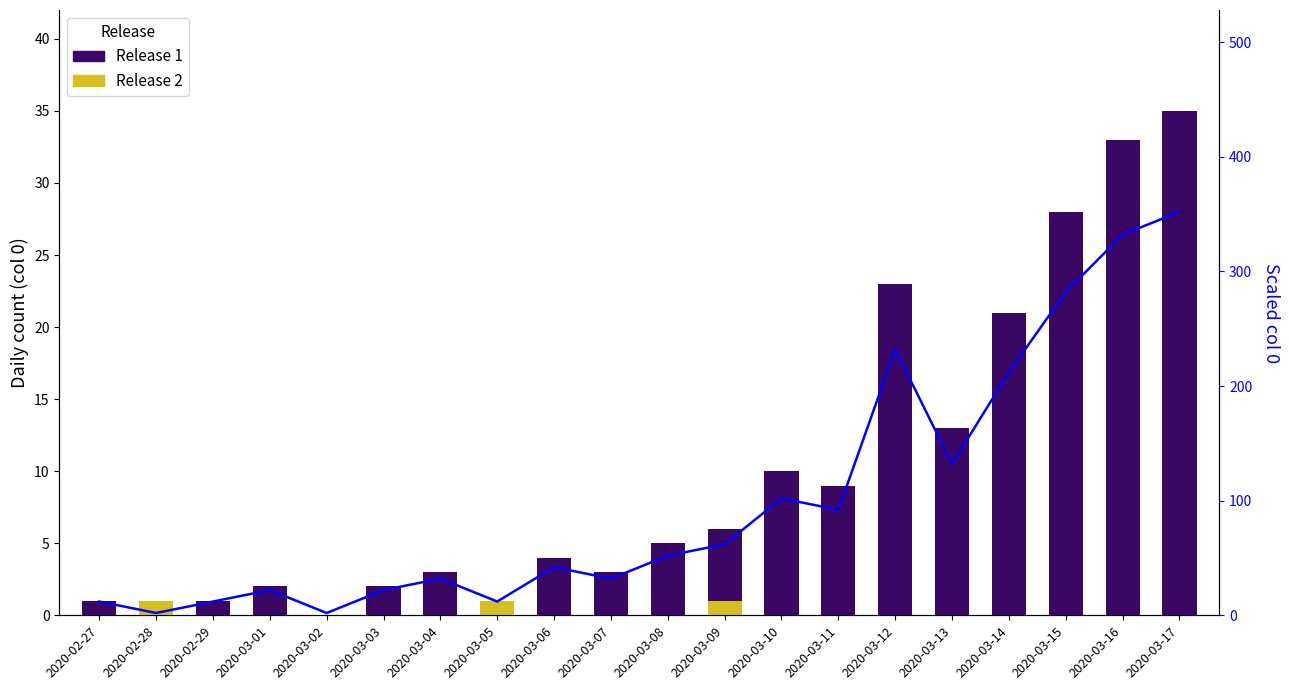

Which category has the lowest value across all series?

2020-02-28